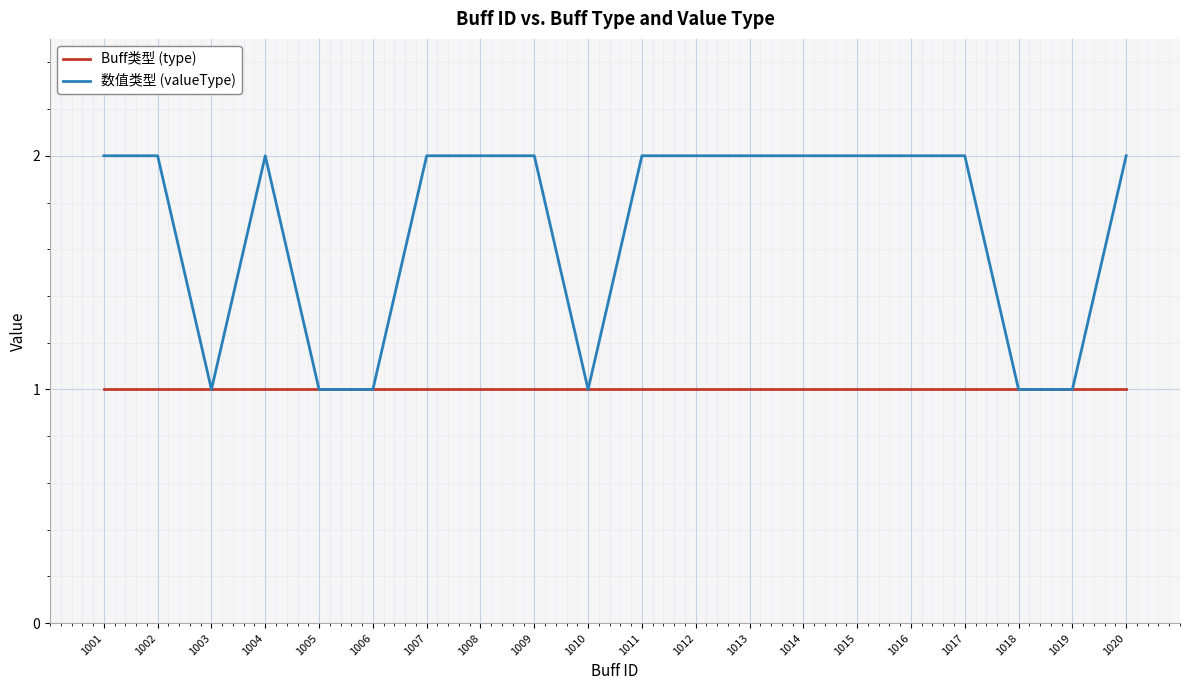

True or false: Buff类型 (type) has a value of 1 at 1003.

True